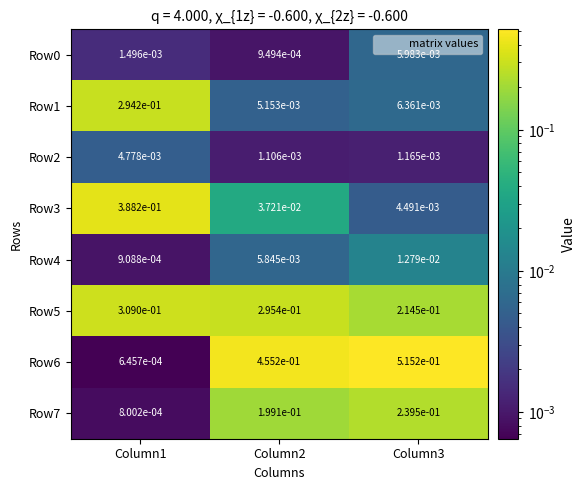

Which series has the widest spread of values?

Row6